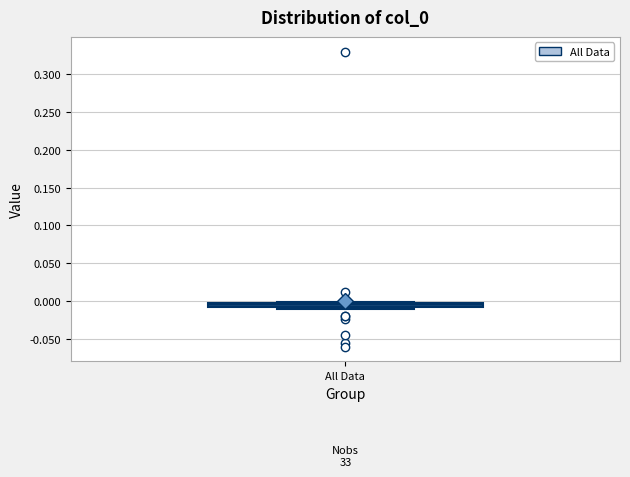

Where is the lower edge of the box for All Data on the y-axis? The values are not printed on the chart, so give them approximately, as read against the axis.

-0.010